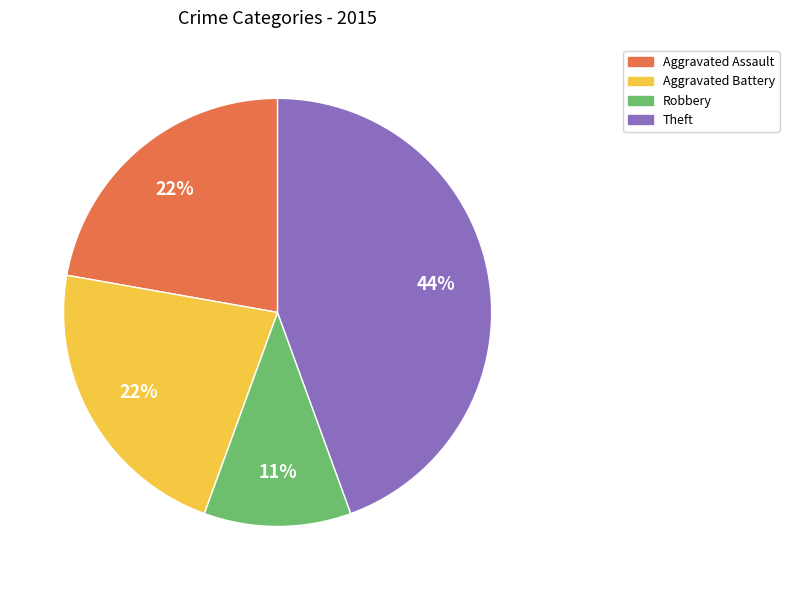

Is there any slice that represents more than half of the pie?

No